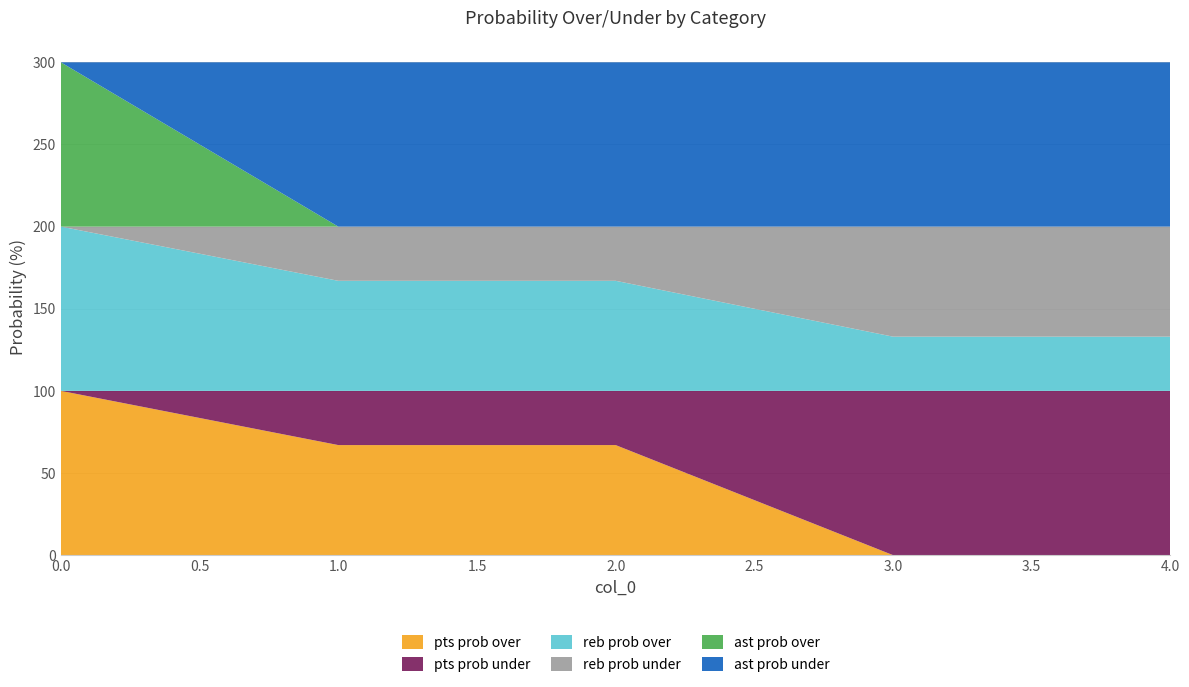

Reading left to right, what are all the values shown in this chart?

pts prob over: 0=100	1=67	2=67	3=0	4=0
pts prob under: 0=0	1=33	2=33	3=100	4=100
reb prob over: 0=100	1=67	2=67	3=33	4=33
reb prob under: 0=0	1=33	2=33	3=67	4=67
ast prob over: 0=100	1=0	2=0	3=0	4=0
ast prob under: 0=0	1=100	2=100	3=100	4=100